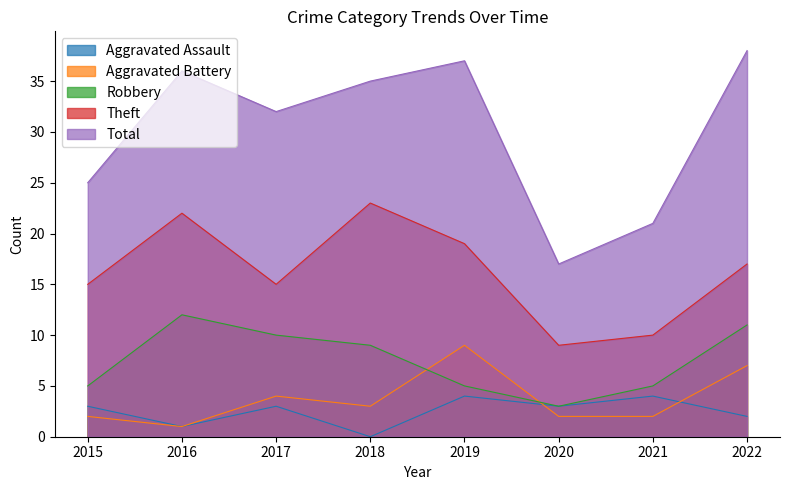

Rank the series by their maximum value, from lowest to highest.

Aggravated Assault, Aggravated Battery, Robbery, Theft, Total